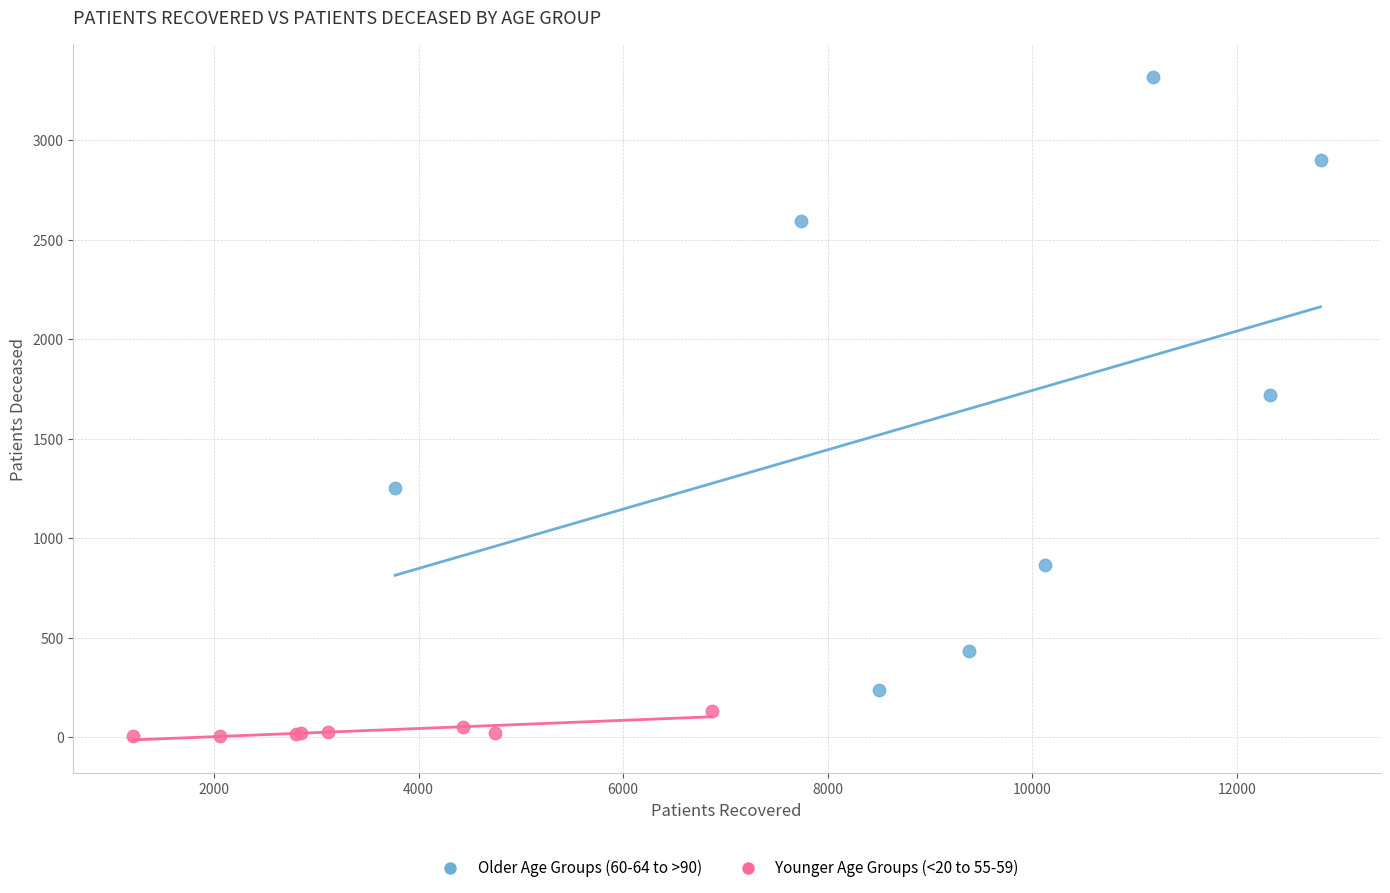

Which series has the largest Y range (max minus min)?

Older Age Groups (60-64 to >90)